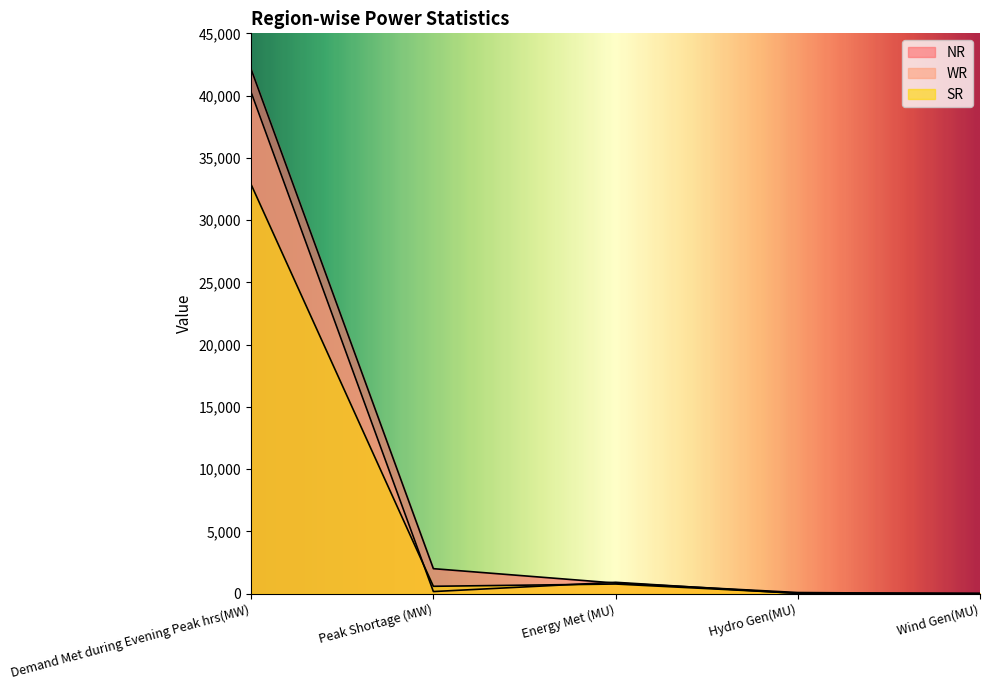

Does the chart have visible grid lines?

No